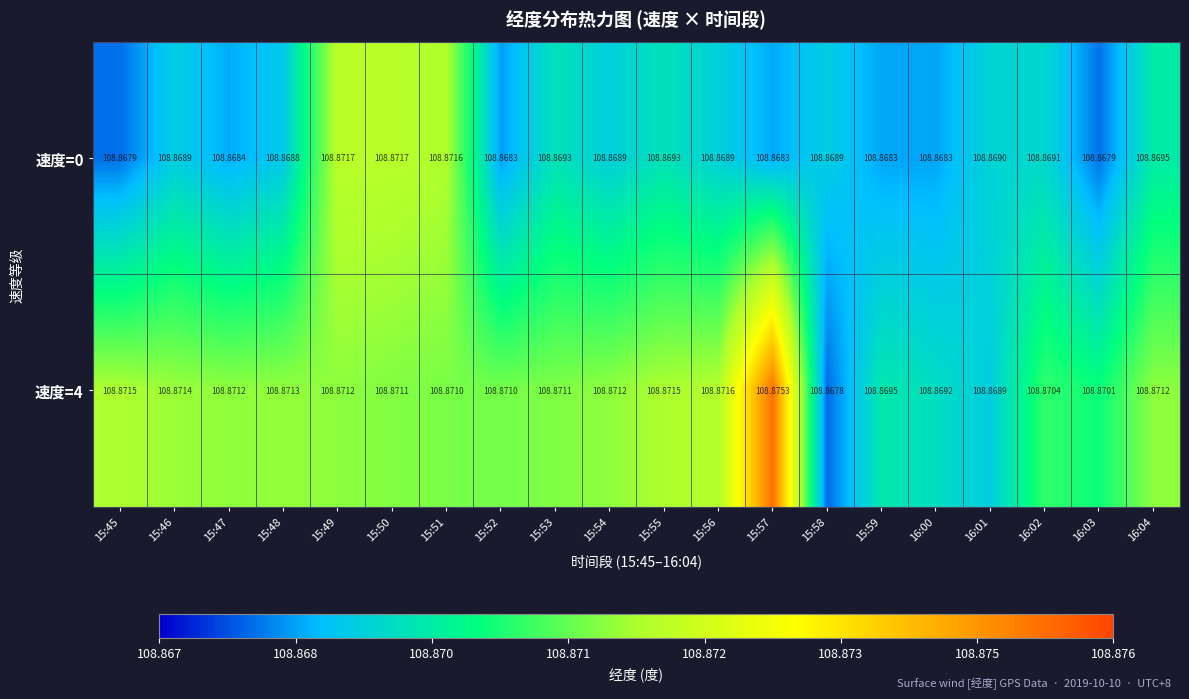

Is the value of 速度=0 at 15:51 greater than the value of 速度=4 at 15:57?

No